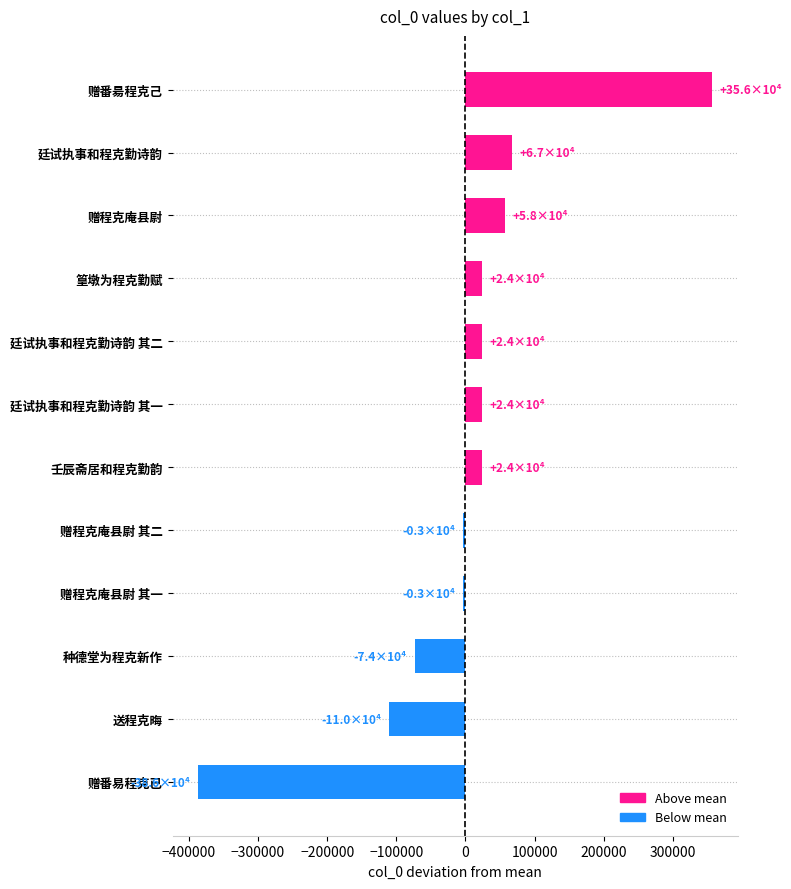

What is the approximate value at 壬辰斋居和程克勤韵?

23728.4